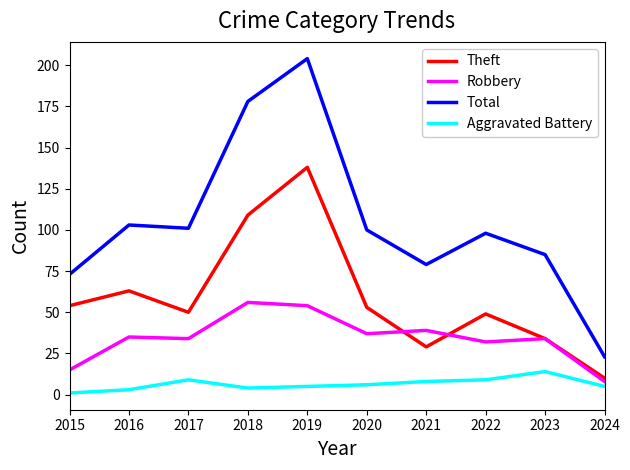

How many values in the Total series are below 100?

5